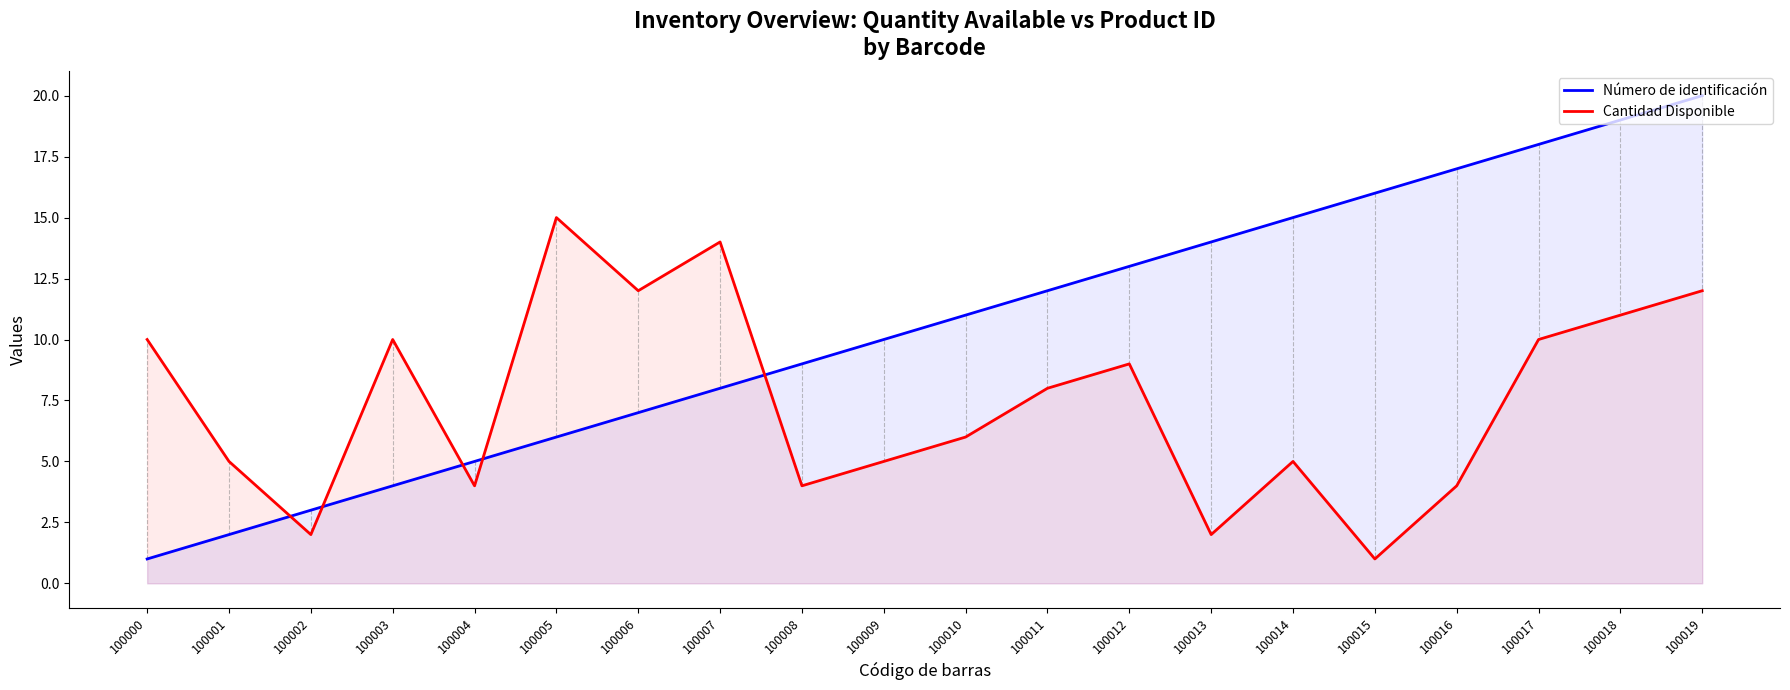

At 100019, list the series in order from smallest to largest.

Cantidad Disponible, Número de identificación